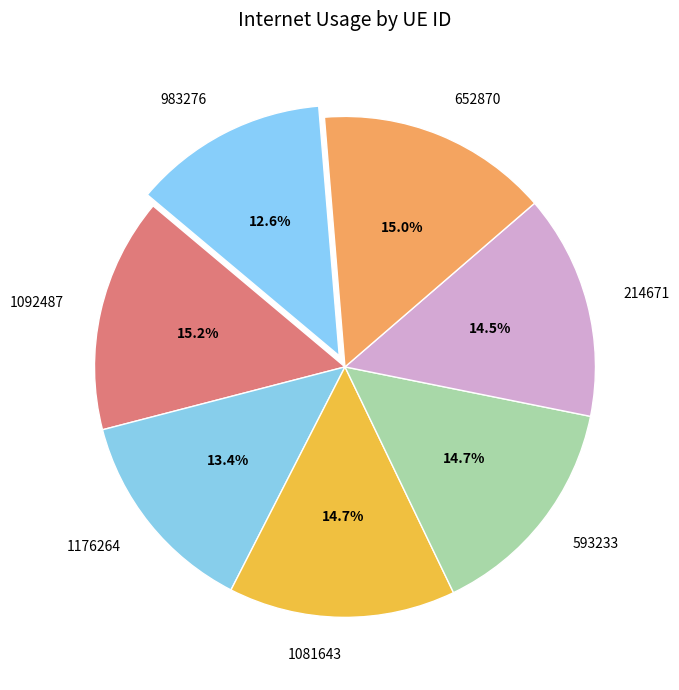

Is 1176264 the majority of the pie?

No